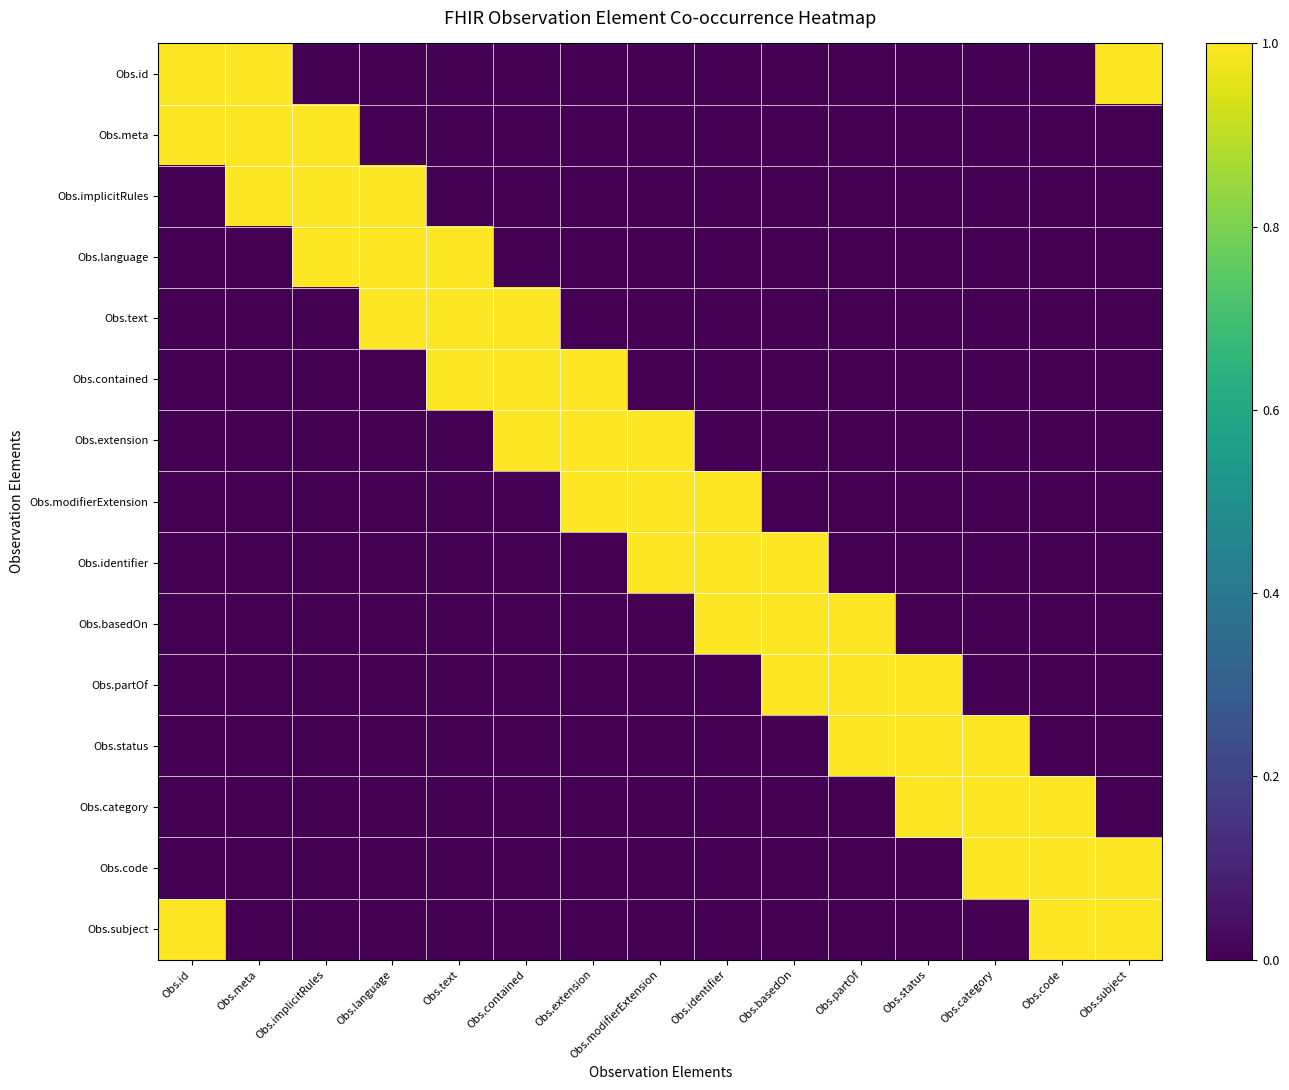

Reading left to right, extract all data points from this chart.

Obs.id: Obs.id=1	Obs.meta=1	Obs.implicitRules=0	Obs.language=0	Obs.text=0	Obs.contained=0	Obs.extension=0	Obs.modifierExtension=0	Obs.identifier=0	Obs.basedOn=0	Obs.partOf=0	Obs.status=0	Obs.category=0	Obs.code=0	Obs.subject=1
Obs.meta: Obs.id=1	Obs.meta=1	Obs.implicitRules=1	Obs.language=0	Obs.text=0	Obs.contained=0	Obs.extension=0	Obs.modifierExtension=0	Obs.identifier=0	Obs.basedOn=0	Obs.partOf=0	Obs.status=0	Obs.category=0	Obs.code=0	Obs.subject=0
Obs.implicitRules: Obs.id=0	Obs.meta=1	Obs.implicitRules=1	Obs.language=1	Obs.text=0	Obs.contained=0	Obs.extension=0	Obs.modifierExtension=0	Obs.identifier=0	Obs.basedOn=0	Obs.partOf=0	Obs.status=0	Obs.category=0	Obs.code=0	Obs.subject=0
Obs.language: Obs.id=0	Obs.meta=0	Obs.implicitRules=1	Obs.language=1	Obs.text=1	Obs.contained=0	Obs.extension=0	Obs.modifierExtension=0	Obs.identifier=0	Obs.basedOn=0	Obs.partOf=0	Obs.status=0	Obs.category=0	Obs.code=0	Obs.subject=0
Obs.text: Obs.id=0	Obs.meta=0	Obs.implicitRules=0	Obs.language=1	Obs.text=1	Obs.contained=1	Obs.extension=0	Obs.modifierExtension=0	Obs.identifier=0	Obs.basedOn=0	Obs.partOf=0	Obs.status=0	Obs.category=0	Obs.code=0	Obs.subject=0
Obs.contained: Obs.id=0	Obs.meta=0	Obs.implicitRules=0	Obs.language=0	Obs.text=1	Obs.contained=1	Obs.extension=1	Obs.modifierExtension=0	Obs.identifier=0	Obs.basedOn=0	Obs.partOf=0	Obs.status=0	Obs.category=0	Obs.code=0	Obs.subject=0
Obs.extension: Obs.id=0	Obs.meta=0	Obs.implicitRules=0	Obs.language=0	Obs.text=0	Obs.contained=1	Obs.extension=1	Obs.modifierExtension=1	Obs.identifier=0	Obs.basedOn=0	Obs.partOf=0	Obs.status=0	Obs.category=0	Obs.code=0	Obs.subject=0
Obs.modifierExtension: Obs.id=0	Obs.meta=0	Obs.implicitRules=0	Obs.language=0	Obs.text=0	Obs.contained=0	Obs.extension=1	Obs.modifierExtension=1	Obs.identifier=1	Obs.basedOn=0	Obs.partOf=0	Obs.status=0	Obs.category=0	Obs.code=0	Obs.subject=0
Obs.identifier: Obs.id=0	Obs.meta=0	Obs.implicitRules=0	Obs.language=0	Obs.text=0	Obs.contained=0	Obs.extension=0	Obs.modifierExtension=1	Obs.identifier=1	Obs.basedOn=1	Obs.partOf=0	Obs.status=0	Obs.category=0	Obs.code=0	Obs.subject=0
Obs.basedOn: Obs.id=0	Obs.meta=0	Obs.implicitRules=0	Obs.language=0	Obs.text=0	Obs.contained=0	Obs.extension=0	Obs.modifierExtension=0	Obs.identifier=1	Obs.basedOn=1	Obs.partOf=1	Obs.status=0	Obs.category=0	Obs.code=0	Obs.subject=0
Obs.partOf: Obs.id=0	Obs.meta=0	Obs.implicitRules=0	Obs.language=0	Obs.text=0	Obs.contained=0	Obs.extension=0	Obs.modifierExtension=0	Obs.identifier=0	Obs.basedOn=1	Obs.partOf=1	Obs.status=1	Obs.category=0	Obs.code=0	Obs.subject=0
Obs.status: Obs.id=0	Obs.meta=0	Obs.implicitRules=0	Obs.language=0	Obs.text=0	Obs.contained=0	Obs.extension=0	Obs.modifierExtension=0	Obs.identifier=0	Obs.basedOn=0	Obs.partOf=1	Obs.status=1	Obs.category=1	Obs.code=0	Obs.subject=0
Obs.category: Obs.id=0	Obs.meta=0	Obs.implicitRules=0	Obs.language=0	Obs.text=0	Obs.contained=0	Obs.extension=0	Obs.modifierExtension=0	Obs.identifier=0	Obs.basedOn=0	Obs.partOf=0	Obs.status=1	Obs.category=1	Obs.code=1	Obs.subject=0
Obs.code: Obs.id=0	Obs.meta=0	Obs.implicitRules=0	Obs.language=0	Obs.text=0	Obs.contained=0	Obs.extension=0	Obs.modifierExtension=0	Obs.identifier=0	Obs.basedOn=0	Obs.partOf=0	Obs.status=0	Obs.category=1	Obs.code=1	Obs.subject=1
Obs.subject: Obs.id=1	Obs.meta=0	Obs.implicitRules=0	Obs.language=0	Obs.text=0	Obs.contained=0	Obs.extension=0	Obs.modifierExtension=0	Obs.identifier=0	Obs.basedOn=0	Obs.partOf=0	Obs.status=0	Obs.category=0	Obs.code=1	Obs.subject=1